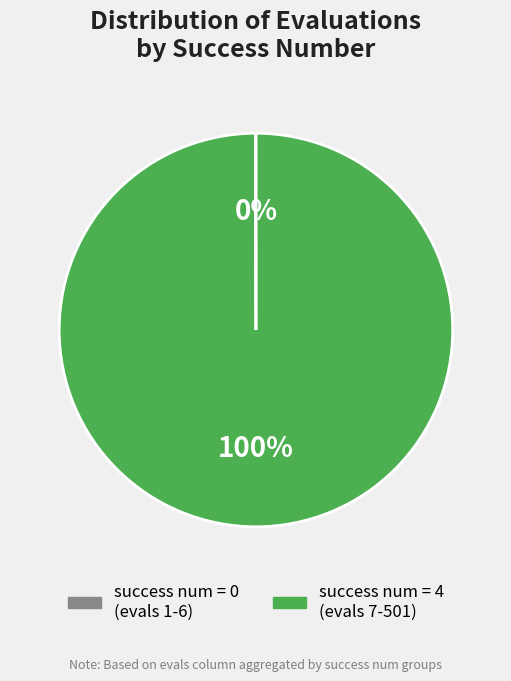

The success num = 4 (evals 7-501) slice represents 86% of the pie. True or false?

False